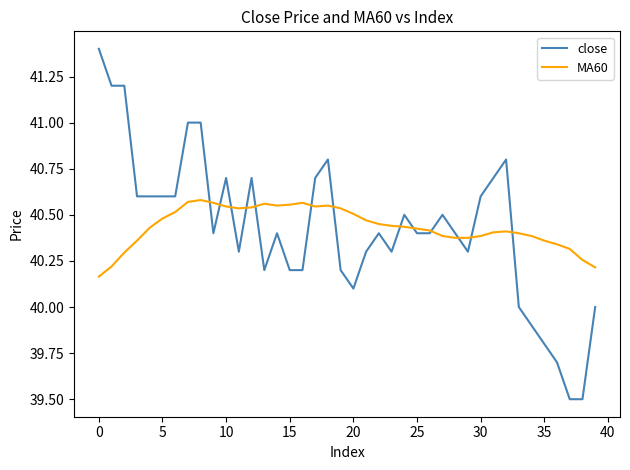

Rank the series by their maximum value, from highest to lowest.

close, MA60